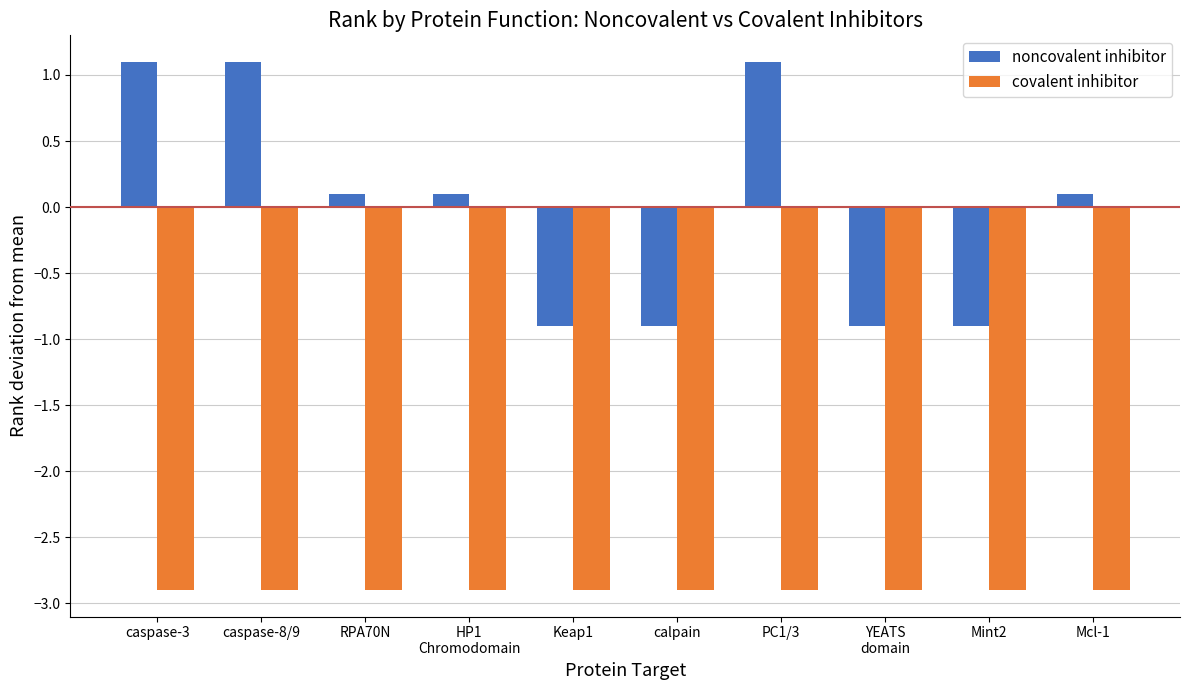

What is the difference between the maximum and minimum values in the noncovalent inhibitor series?

2.0